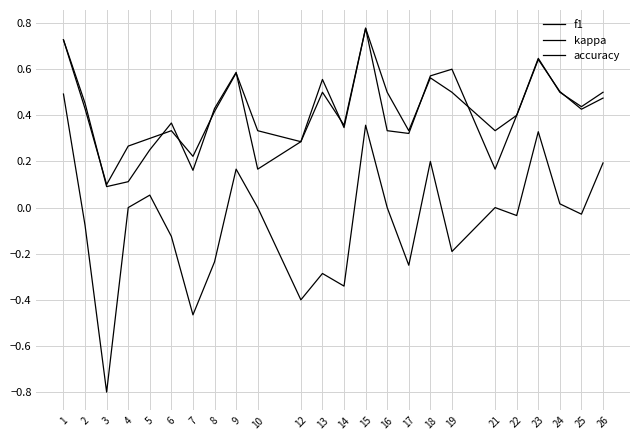

True or false: kappa and f1 cross at least once.

False